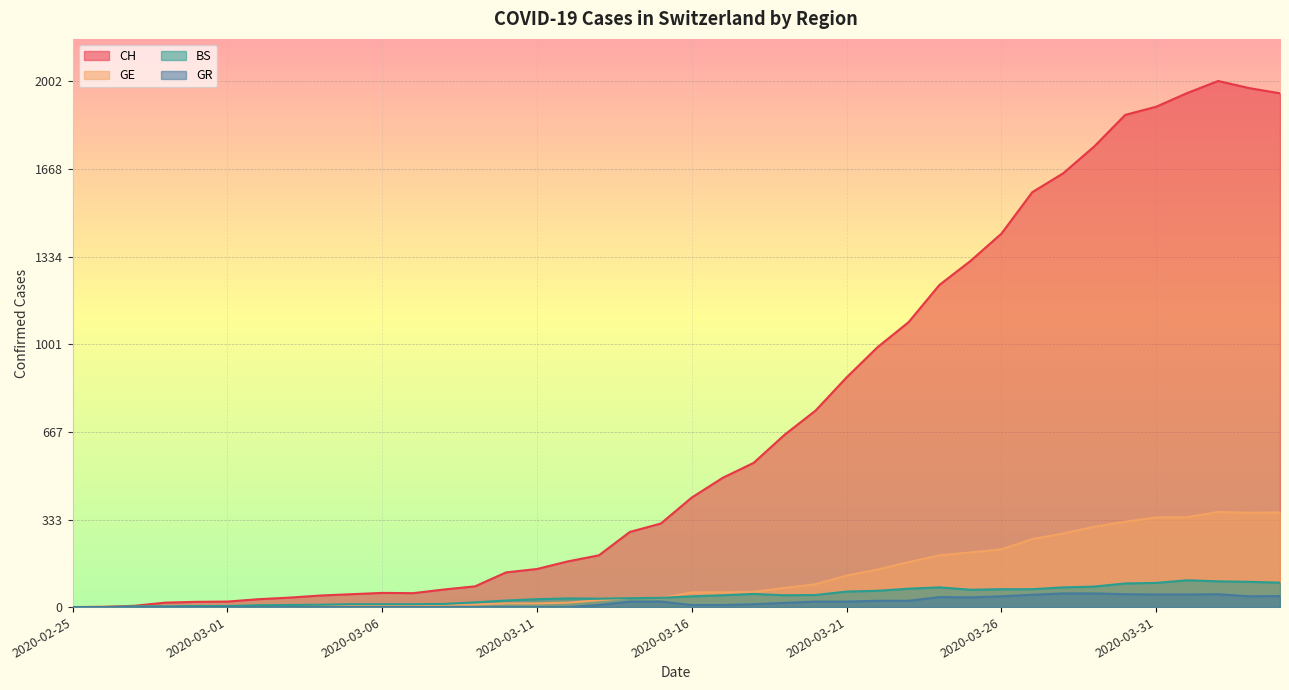

What is the sum of the GE values at 2020-03-26 and 2020-03-23?

391